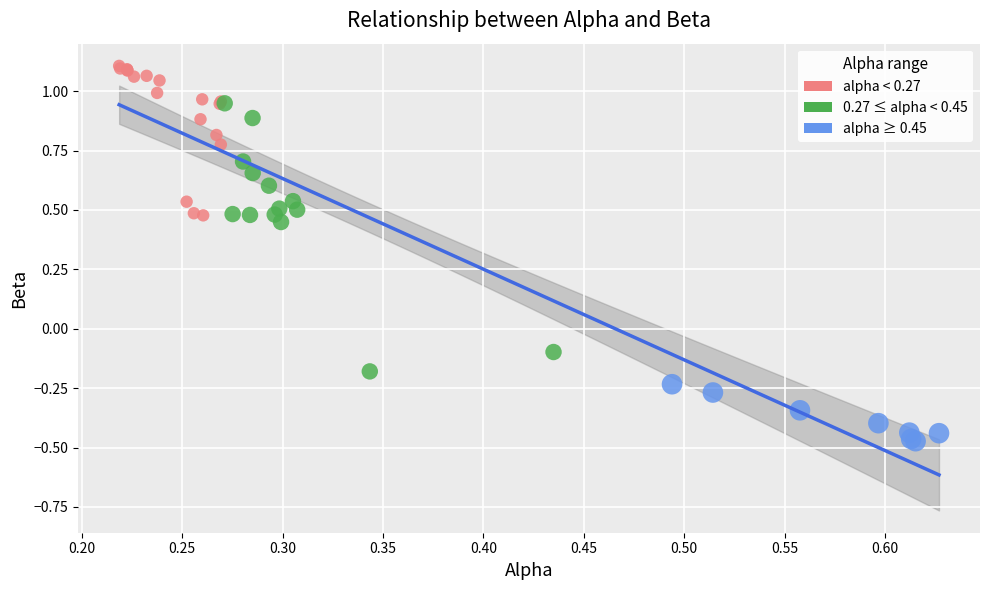

Which series reaches the maximum Y coordinate?

alpha < 0.27